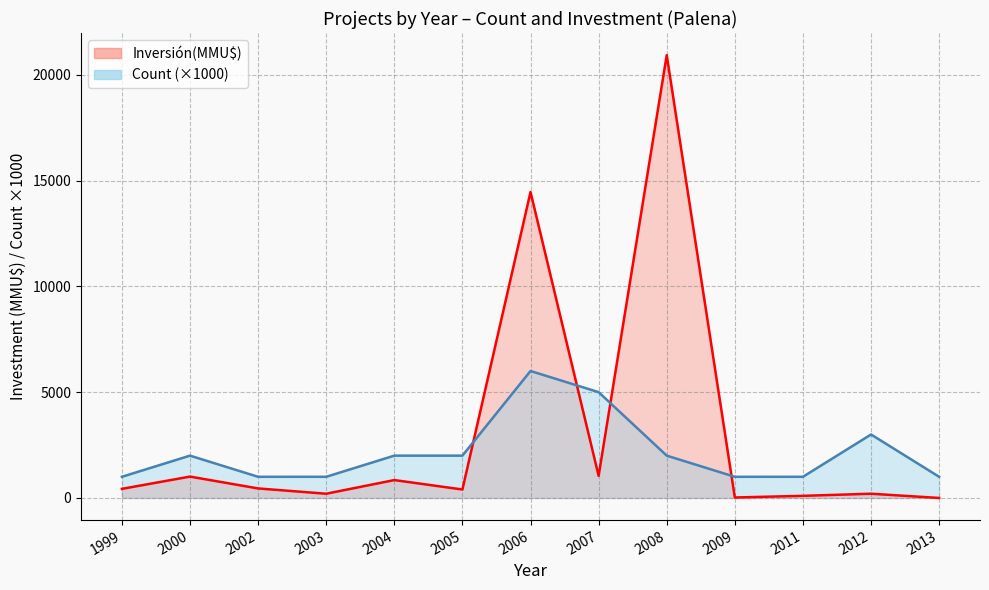

What are all the series names shown in the legend?

Count, Inversión(MMU$)